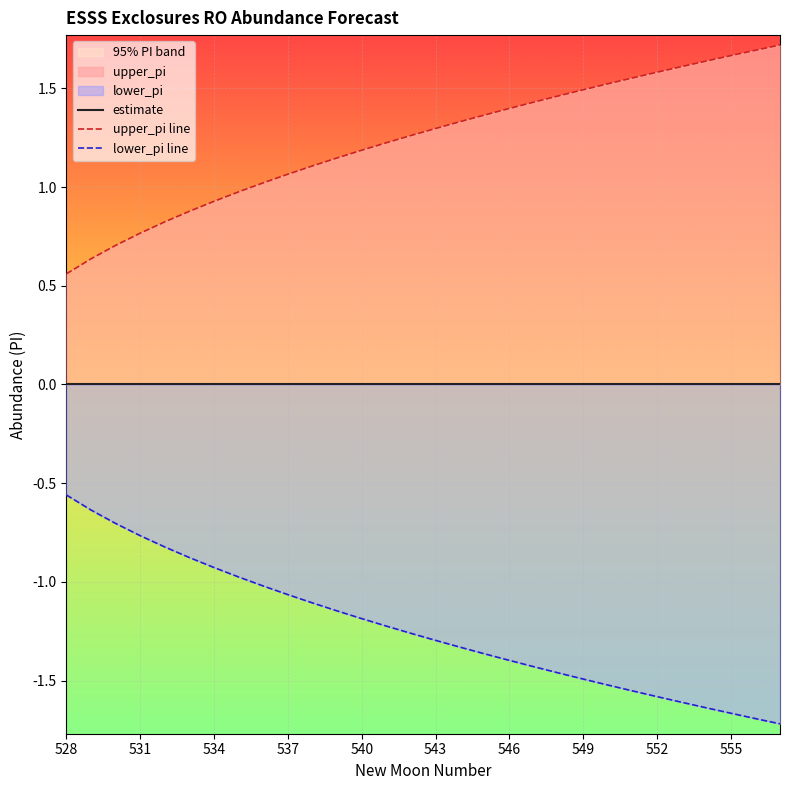

Which series has the largest range (max minus min)?

upper_pi line